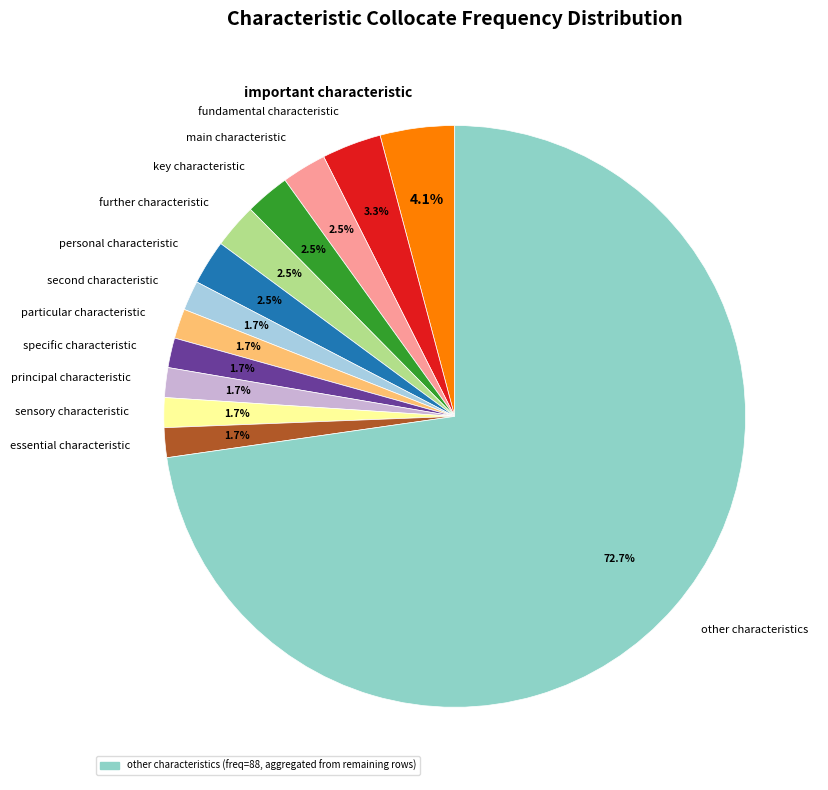

What is the largest slice in the pie chart?

other characteristics